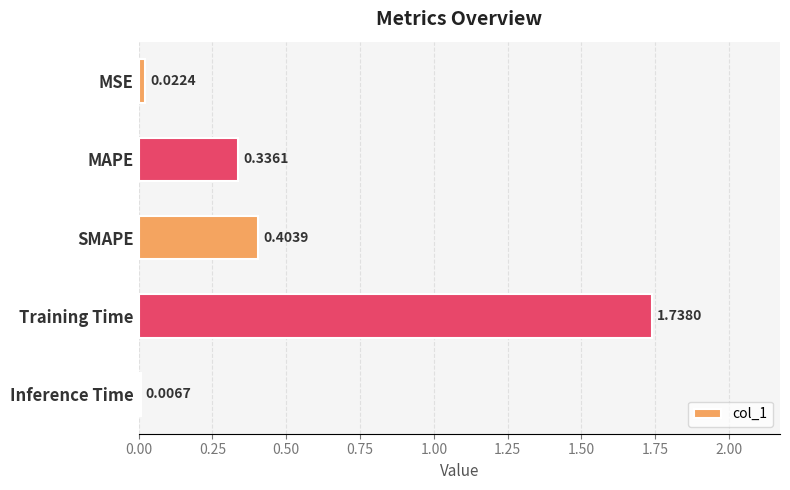

What is the average value?

0.5